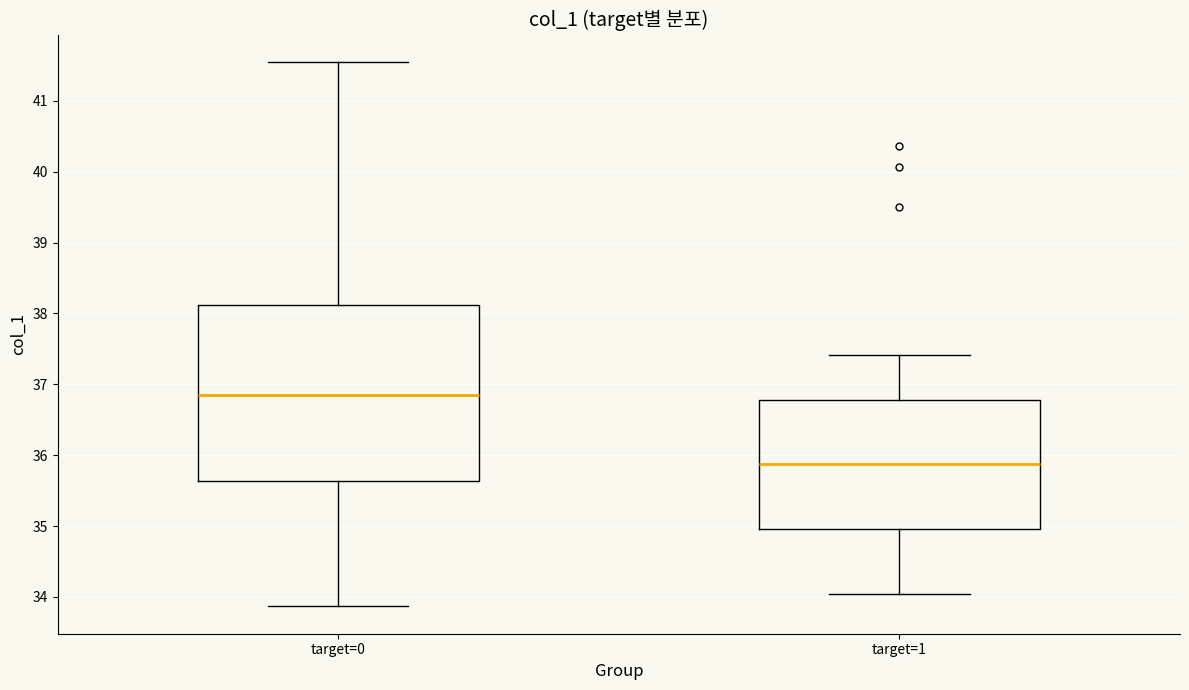

Which box's median line is the lowest?

target=1